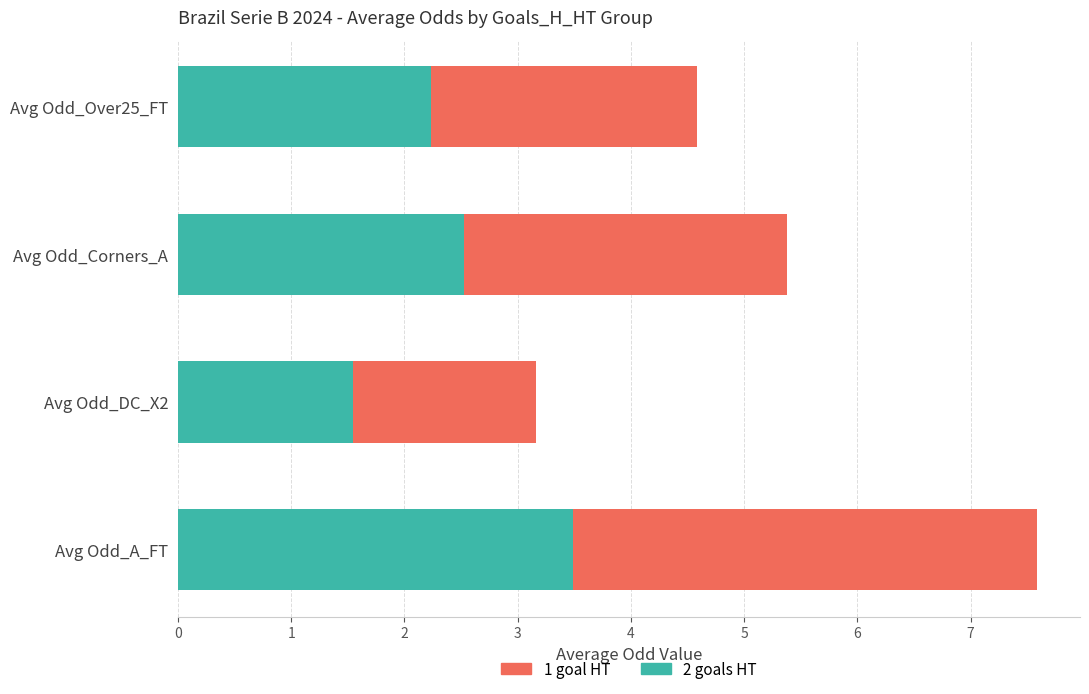

What is the difference between the 2 goals HT values at Avg Odd_DC_X2 and Avg Odd_A_FT?

1.9